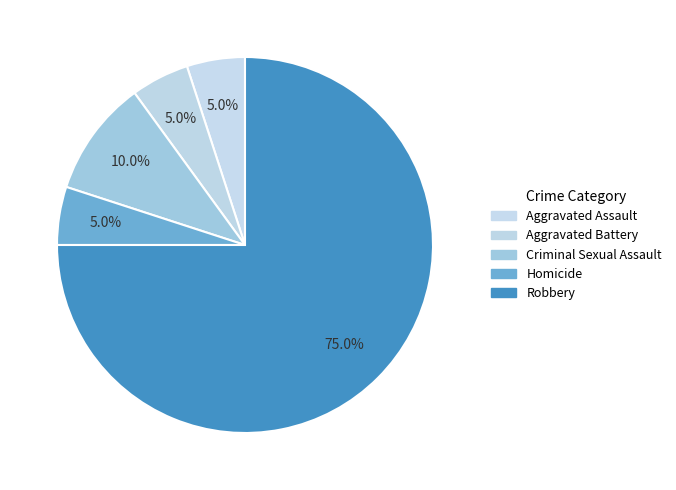

Rank the categories by value from highest to lowest.

Robbery, Criminal Sexual Assault, Aggravated Assault, Aggravated Battery, Homicide